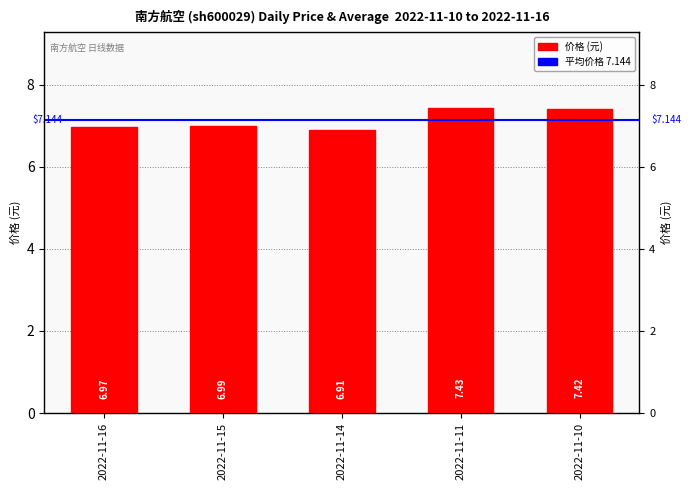

Rank the categories by value from highest to lowest.

2022-11-11, 2022-11-10, 2022-11-15, 2022-11-16, 2022-11-14